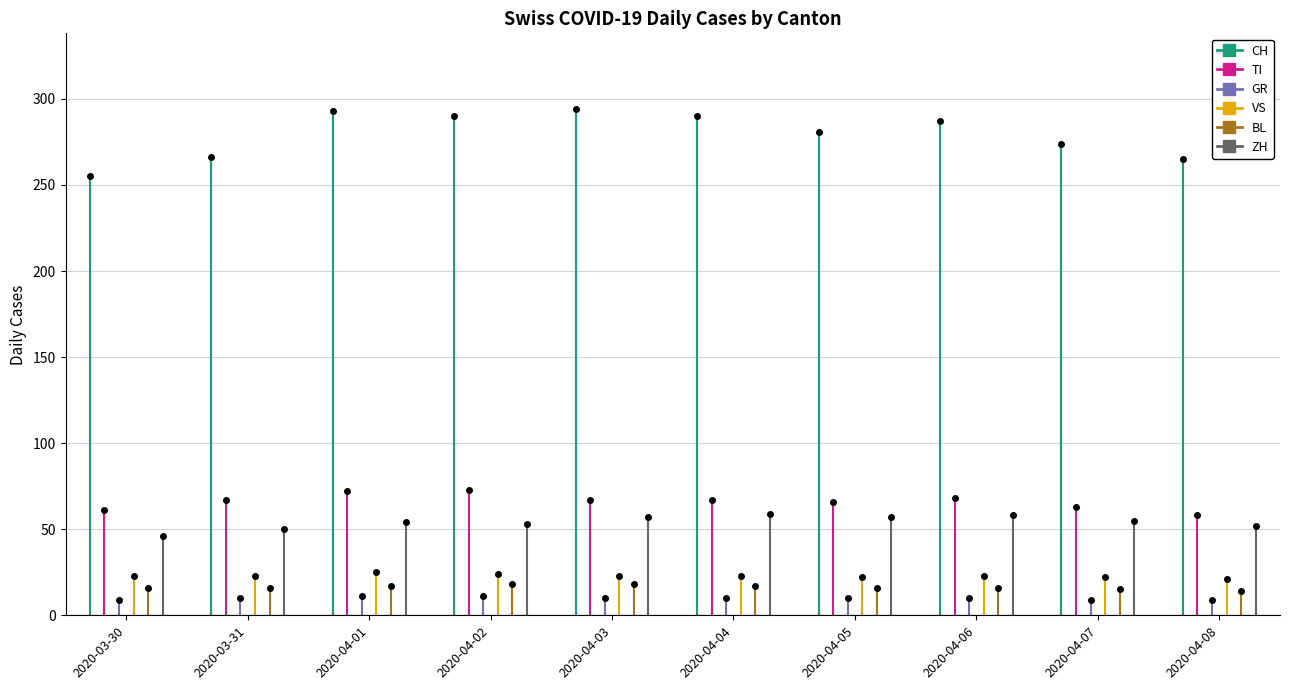

True or false: ZH and BL intersect in this chart.

False